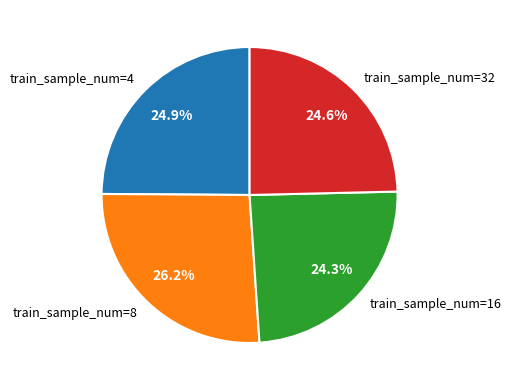

Which slice is the largest?

train_sample_num=8